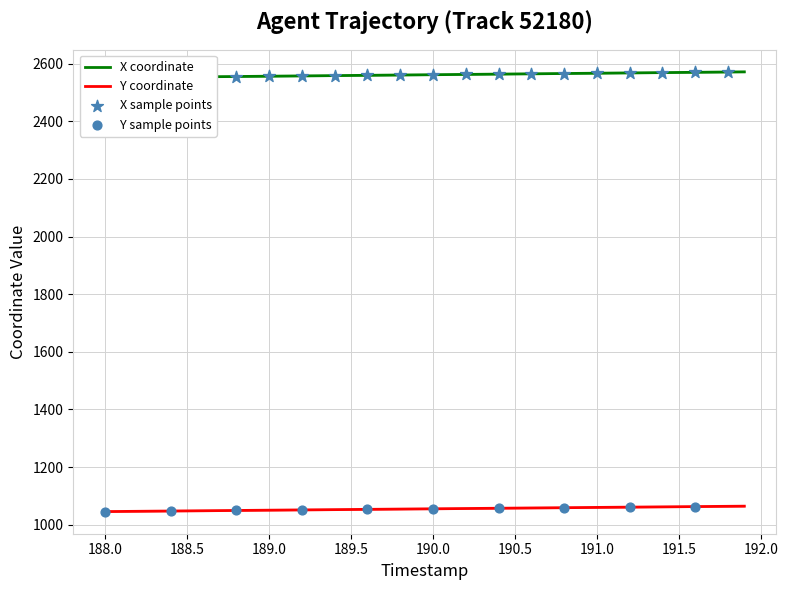

Is the value of Y at 24 greater than the value of X at 39?

No